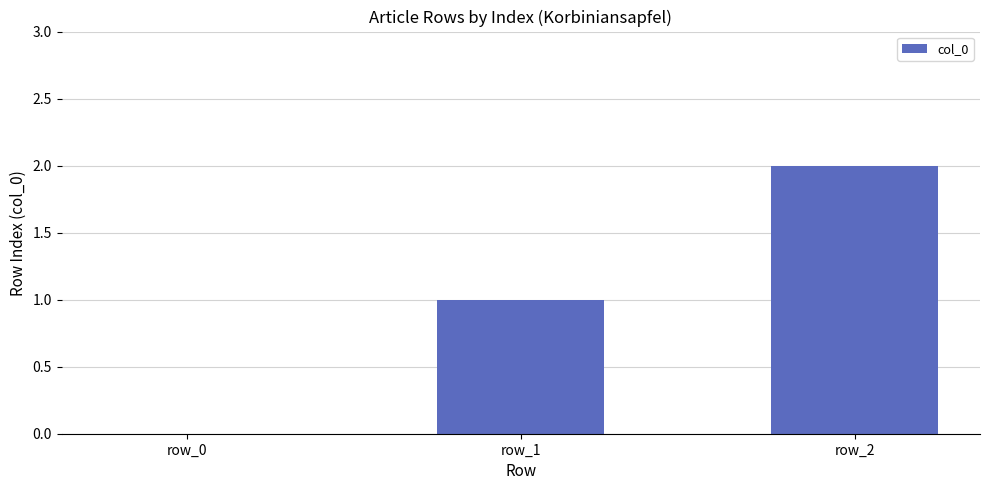

What is the average value?

1